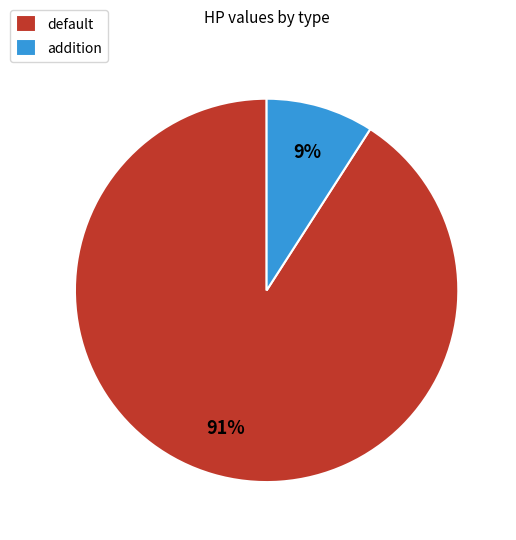

The addition slice represents 9% of the pie. True or false?

True